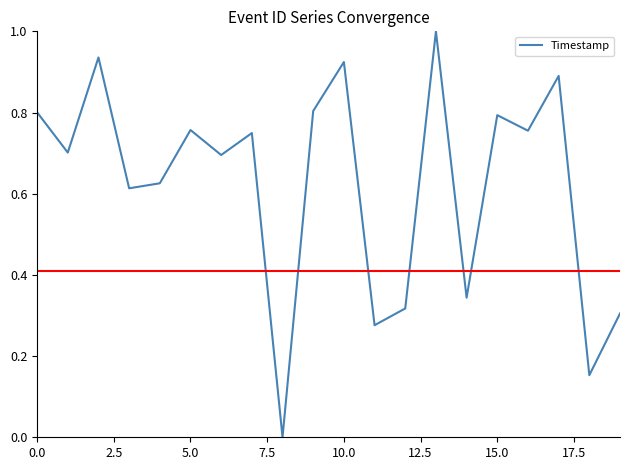

What is the greatest value displayed?

1.0